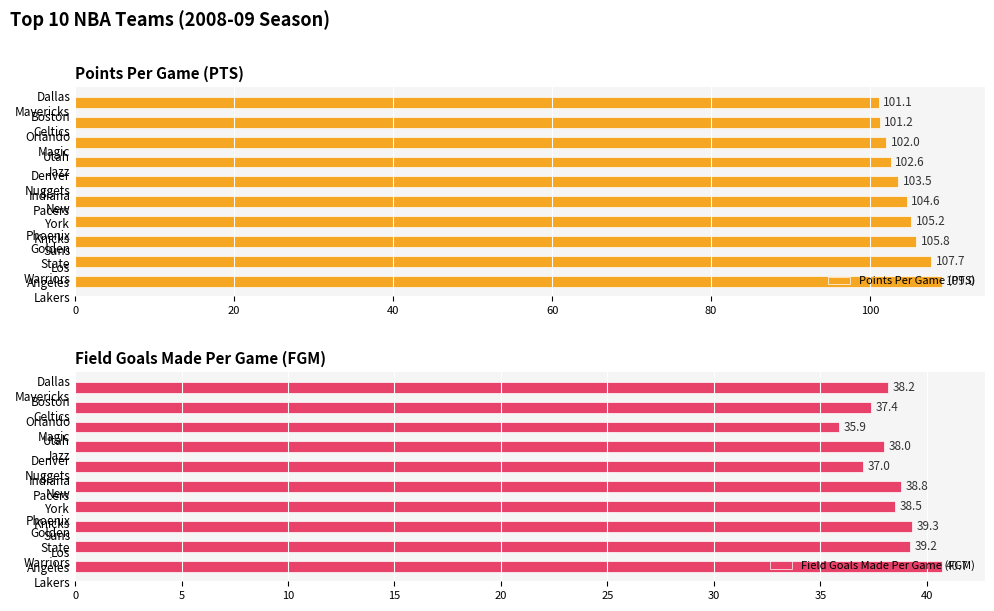

What is the difference between the maximum and minimum values in the Field Goals Made Per Game (FGM) series?

4.8